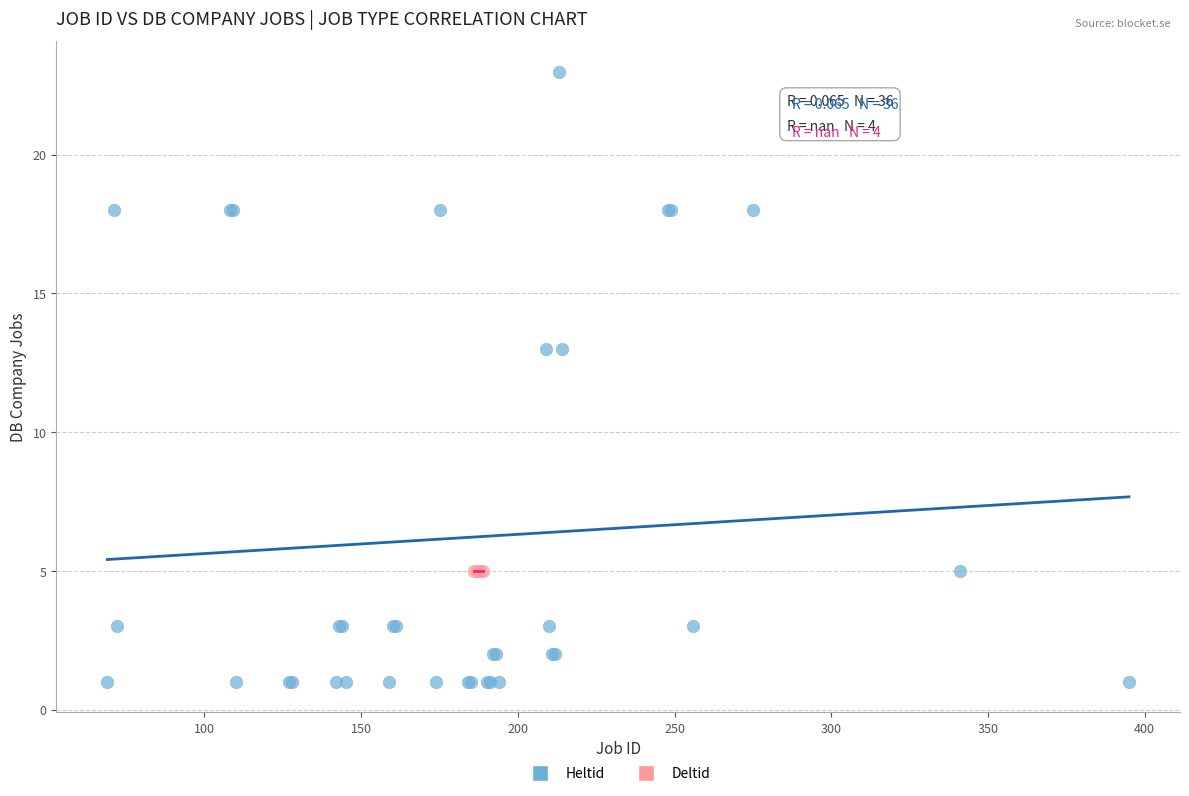

Which series contains the lowest Y value?

Heltid